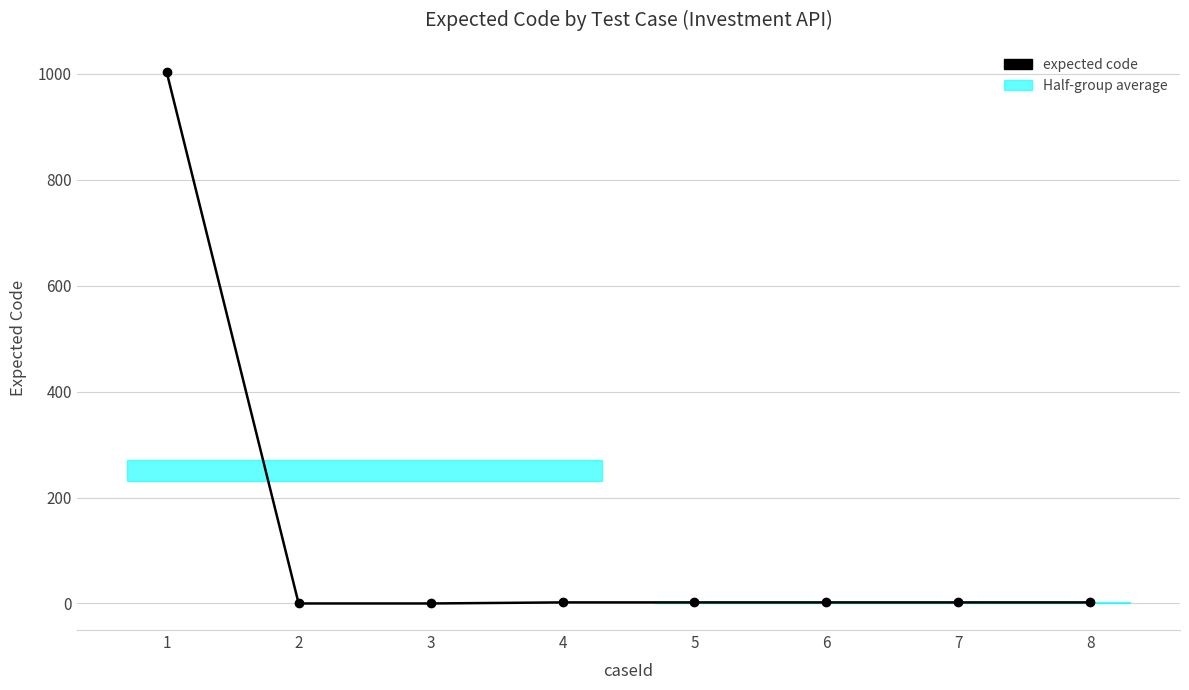

What is the approximate value at 7?

2